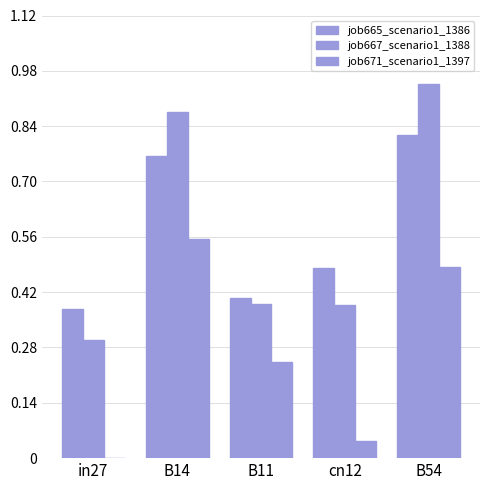

How many categories are shown in the chart?

5